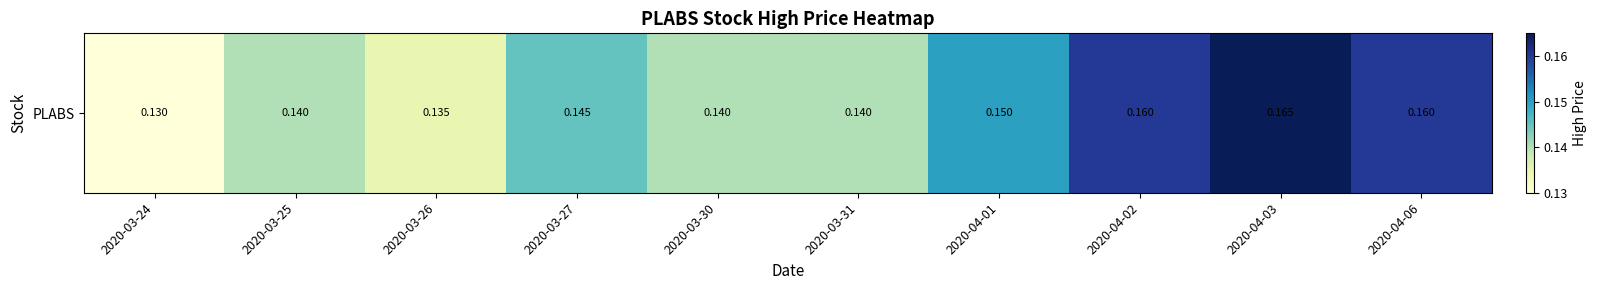

What is the greatest value displayed?

0.2